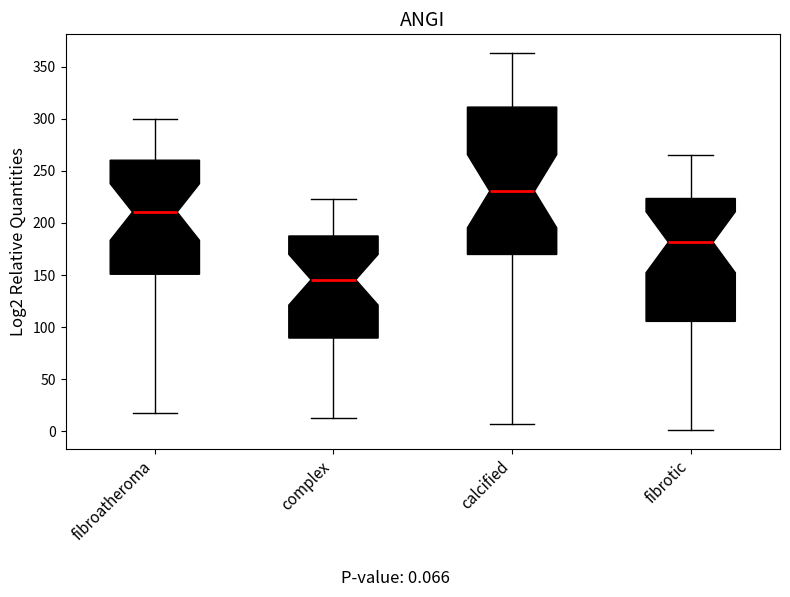

Reading left to right, transcribe this box plot: for each box, give where its median line is, the range the box spans, and where its two whiskers end, as read against the y-axis. The values are not printed on the chart, so give them approximately, as read against the axis.

fibroatheroma: median 210, box 150 to 260, whiskers 20 to 300
complex: median 145, box 90 to 190, whiskers 15 to 225
calcified: median 230, box 170 to 310, whiskers 5 to 365
fibrotic: median 180, box 105 to 225, whiskers 0 to 265